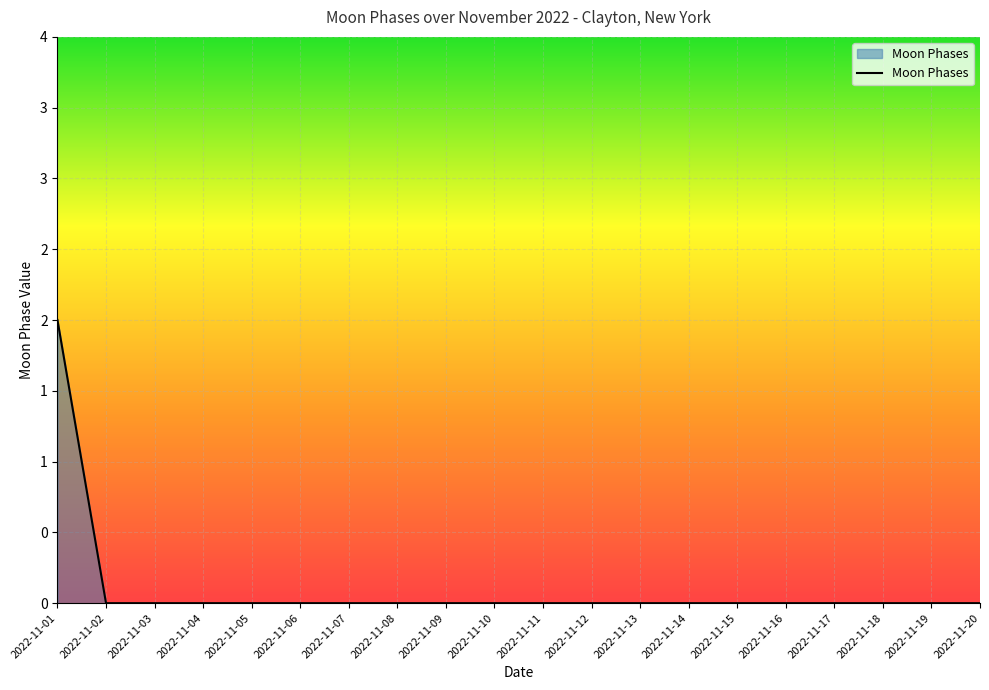

Does the chart display data point markers on the line(s)?

No